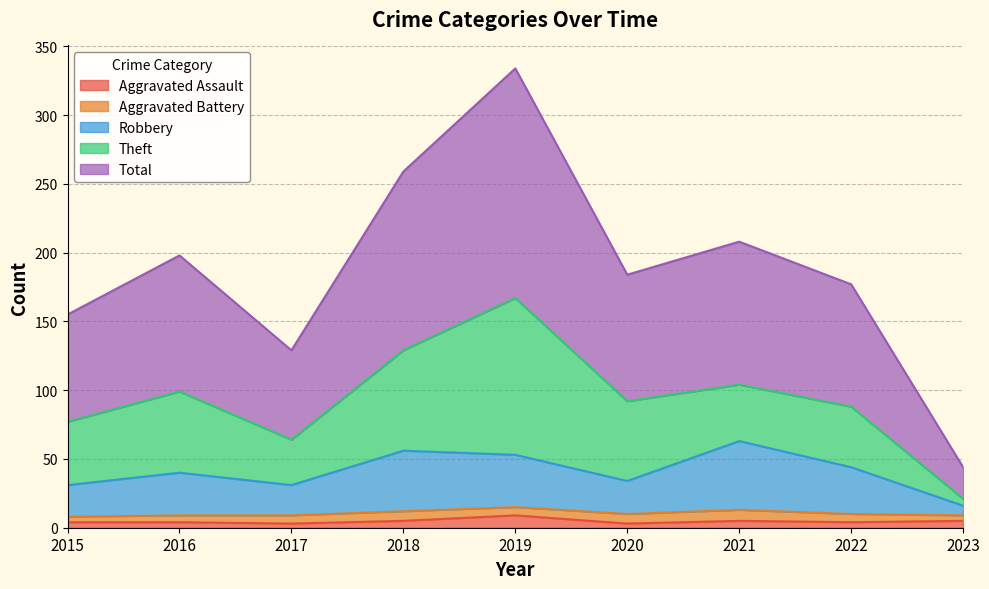

What is the maximum value for Aggravated Assault?

9